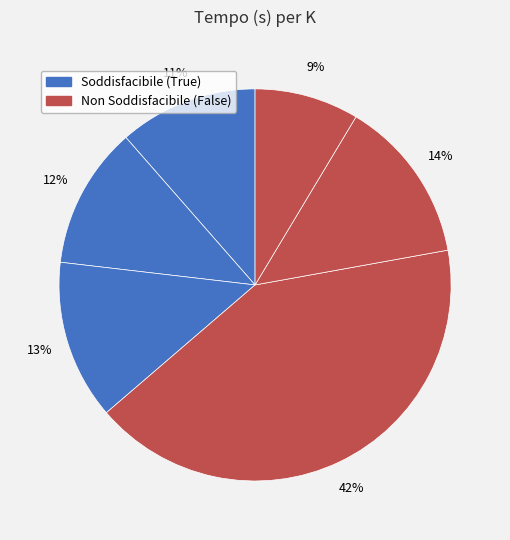

How many segments does this pie chart have?

6